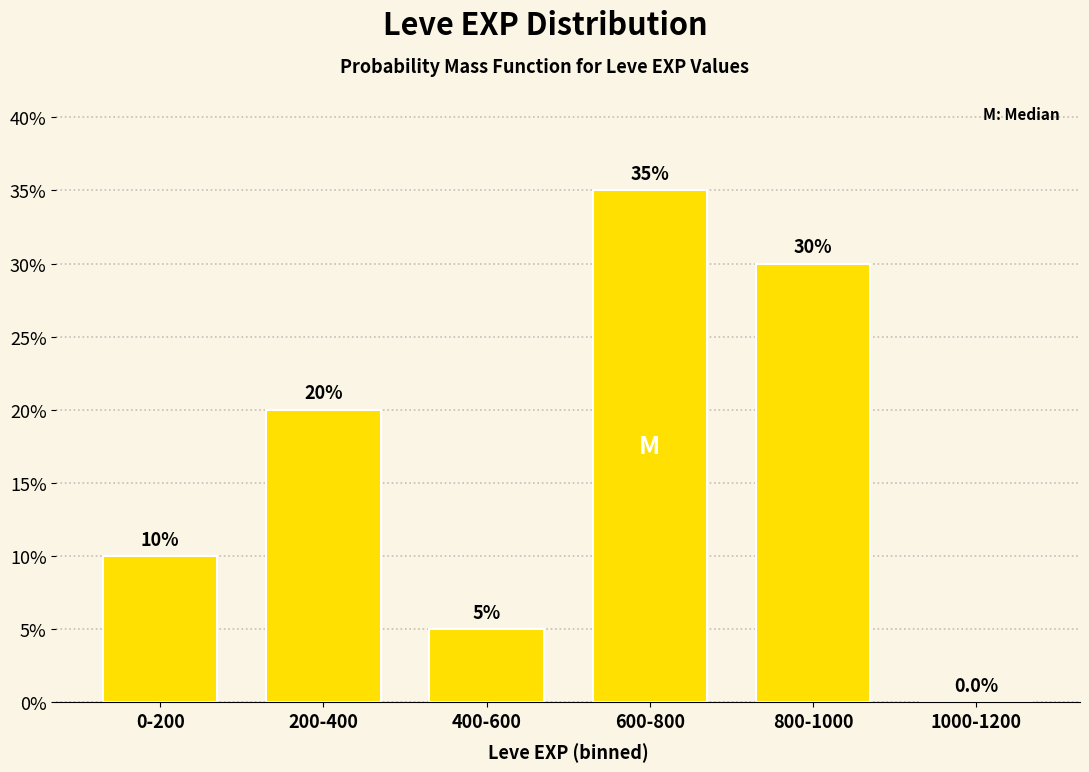

Reading left to right, list all the values displayed in this chart.

0-200=10	200-400=20	400-600=5	600-800=35	800-1000=30	1000-1200=0